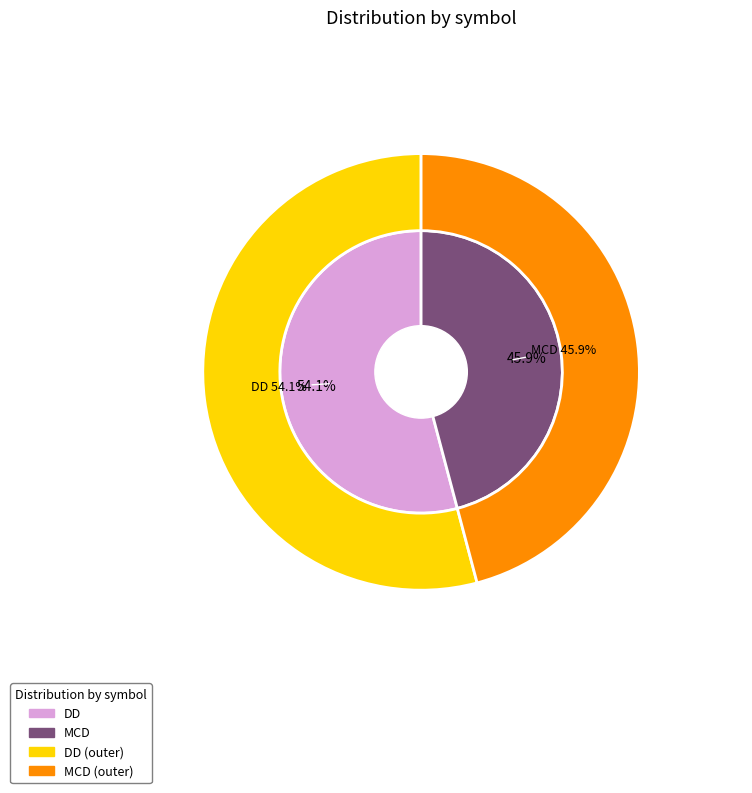

What percentage is the DD slice, to the nearest percent?

54%